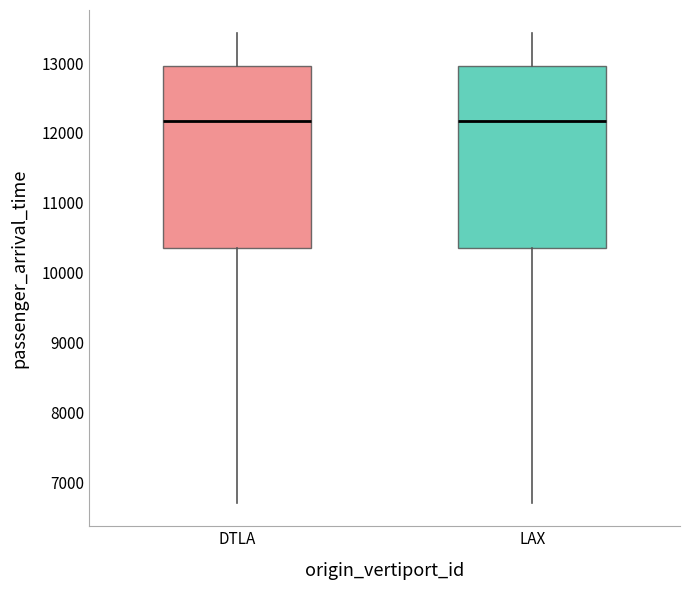

Reading left to right, read every box against the y-axis: the position of its median line, the range the box covers, and the ends of its whiskers. The values are not printed on the chart, so give them approximately, as read against the axis.

DTLA: median 12200, box 10400 to 13000, whiskers 6700 to 13400
LAX: median 12200, box 10400 to 13000, whiskers 6700 to 13400